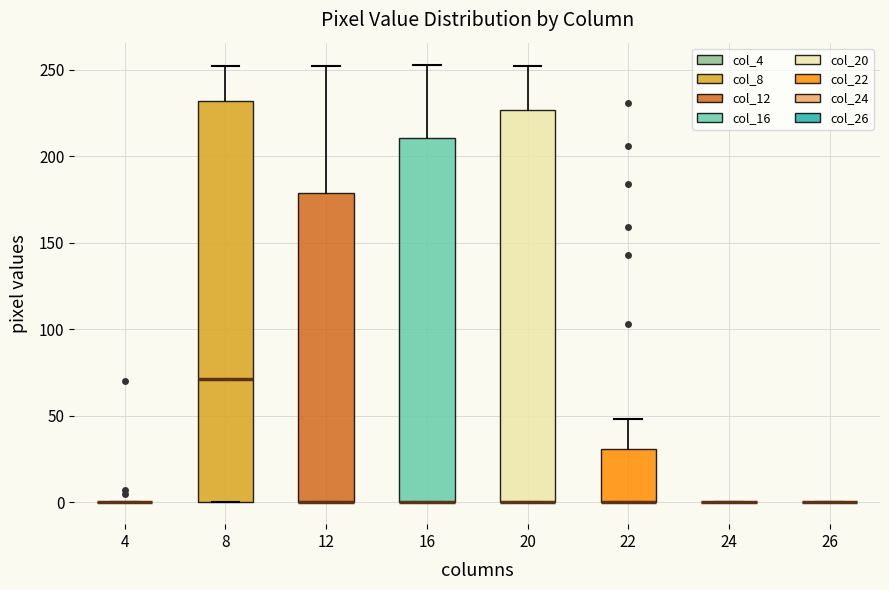

Reading left to right, read every box against the y-axis: the position of its median line, the range the box covers, and the ends of its whiskers. The values are not printed on the chart, so give them approximately, as read against the axis.

4: box collapsed to a line at 0, whiskers 0 to 0
8: median 70, box 0 to 230, whiskers 0 to 250
12: median 0 (drawn on the box's lower edge), box 0 to 180, whiskers 0 to 250
16: median 0 (drawn on the box's lower edge), box 0 to 210, whiskers 0 to 255
20: median 0 (drawn on the box's lower edge), box 0 to 225, whiskers 0 to 250
22: median 0 (drawn on the box's lower edge), box 0 to 30, whiskers 0 to 50
24: box collapsed to a line at 0, whiskers 0 to 0
26: box collapsed to a line at 0, whiskers 0 to 0